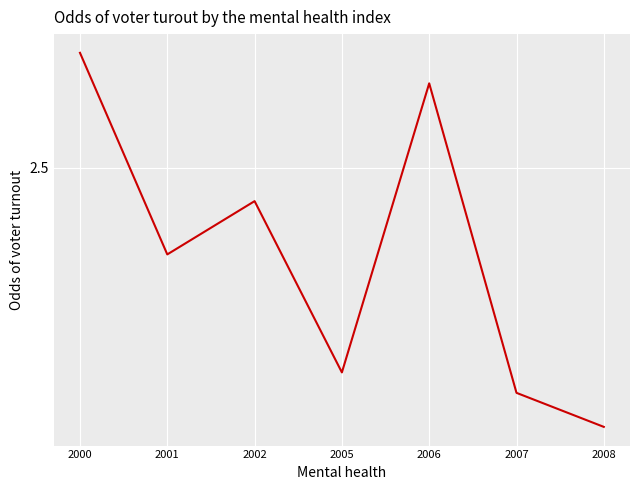

At which label is the value closest to 2?

2008